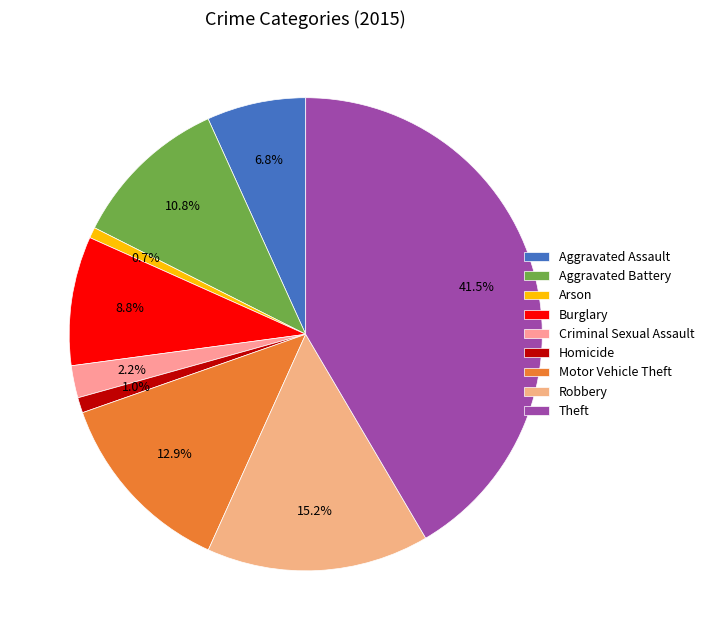

What percentage is the Aggravated Assault slice, to the nearest percent?

7%